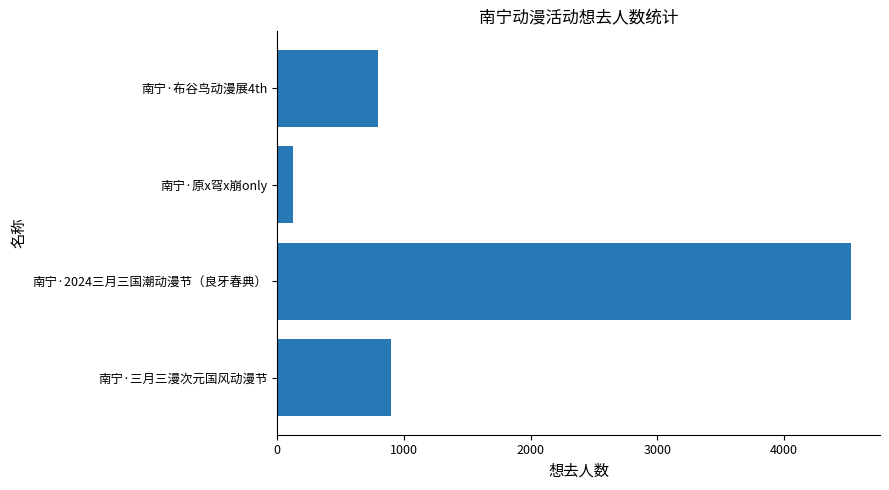

How many values are below 895?

2